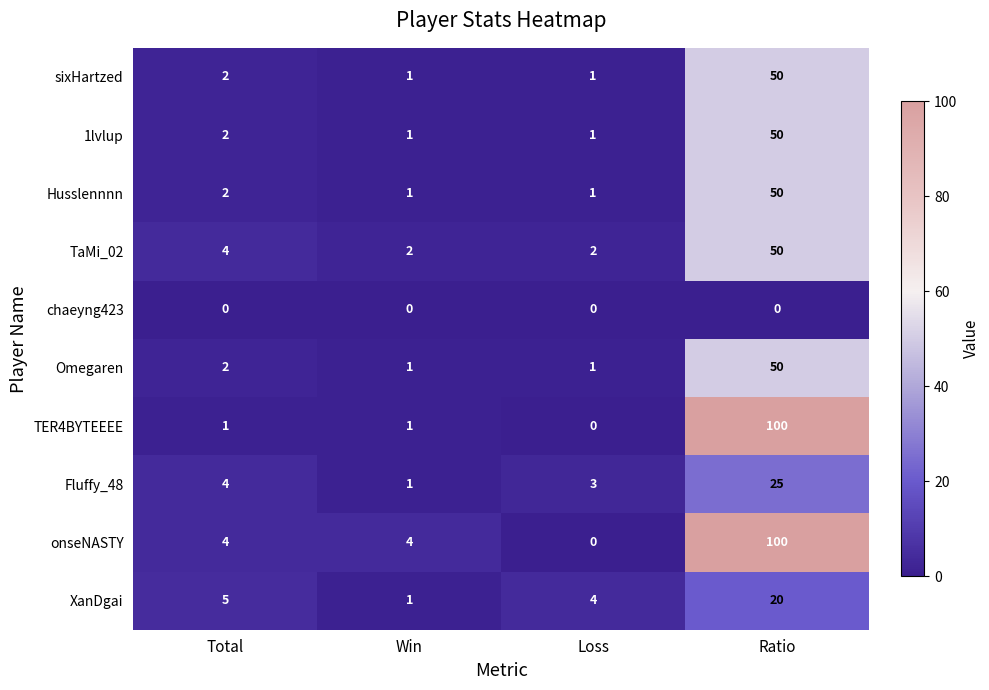

The TER4BYTEEEE series shows 55 at Loss. True or false?

False